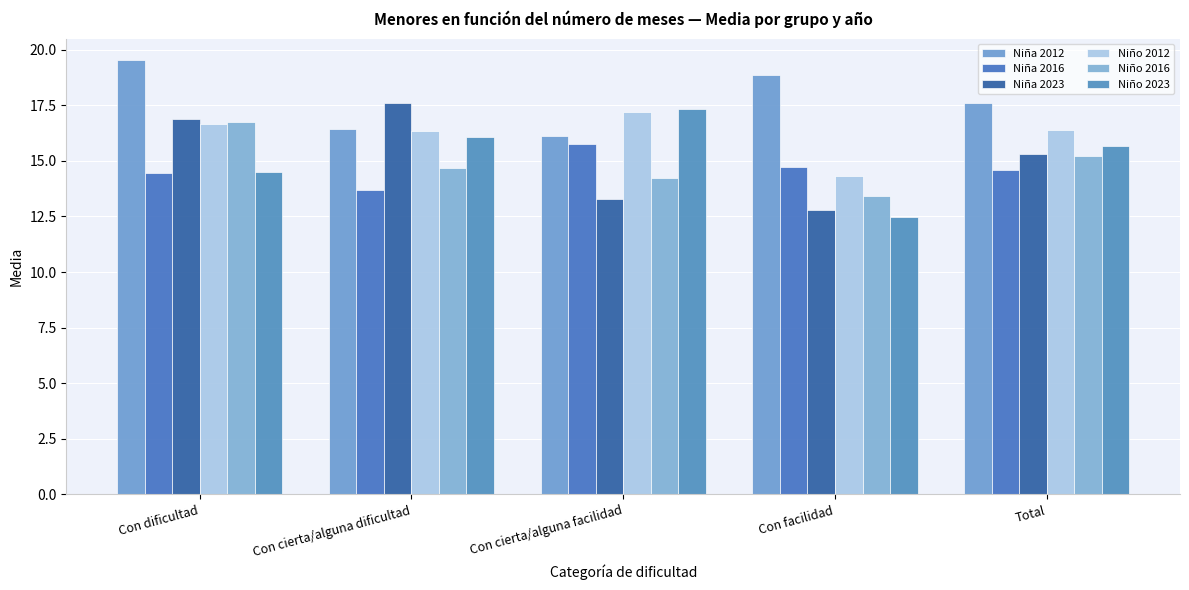

Does the chart contain stacked bars?

No